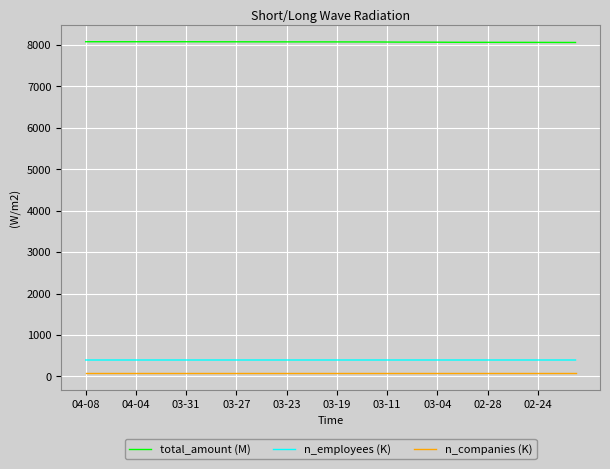

Which series has the largest range (max minus min)?

total_amount (M)